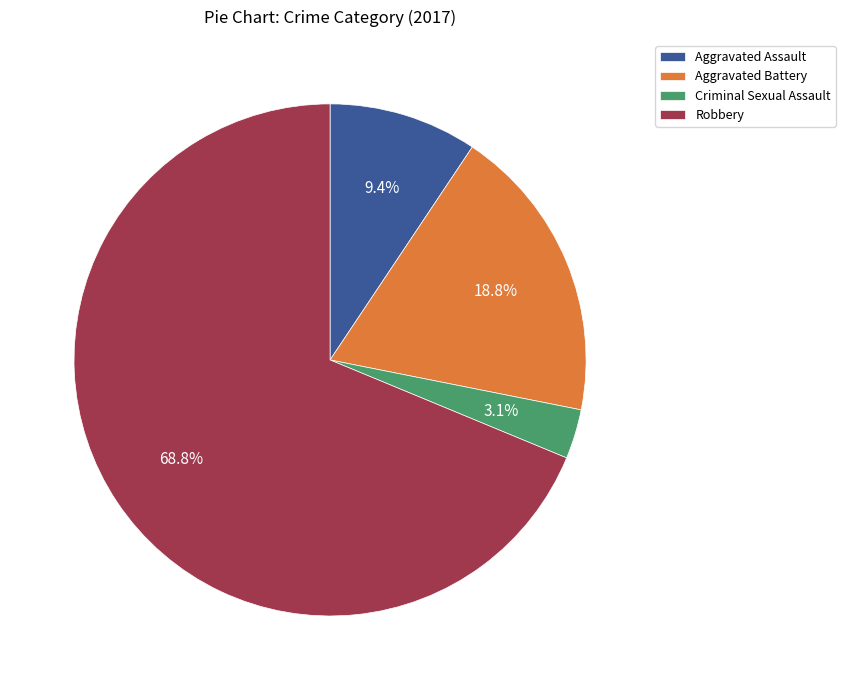

Which category accounts for the majority?

Robbery